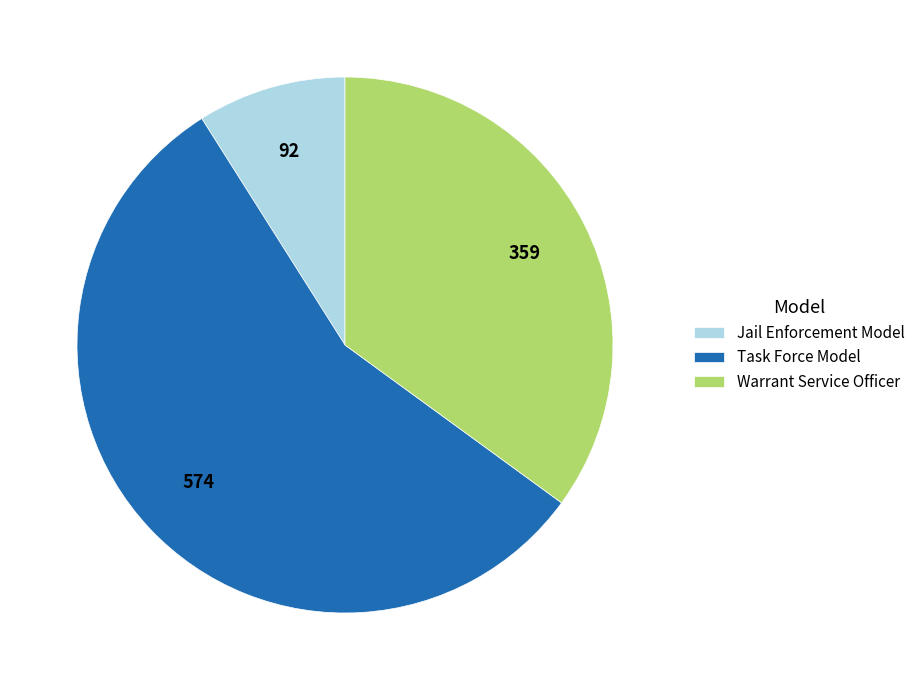

Combined, do Task Force Model and Warrant Service Officer account for over 50%?

Yes